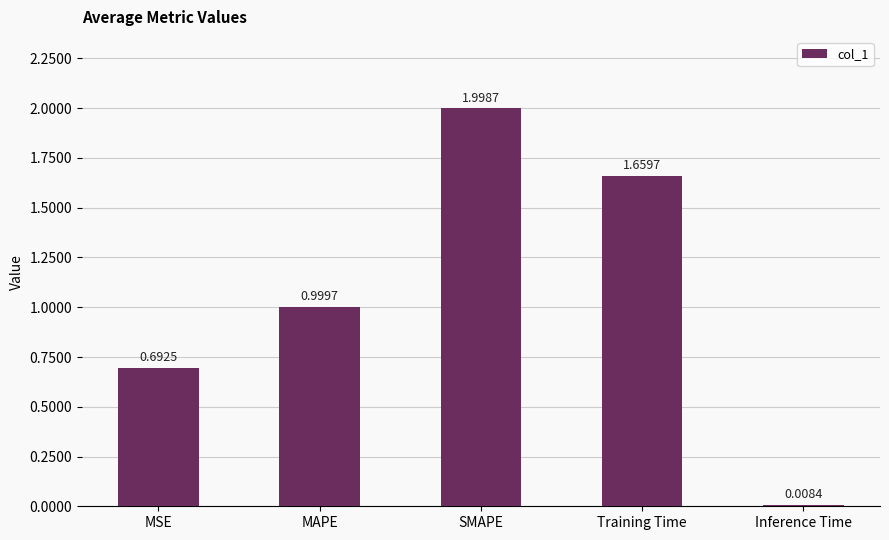

What is the average value?

1.1